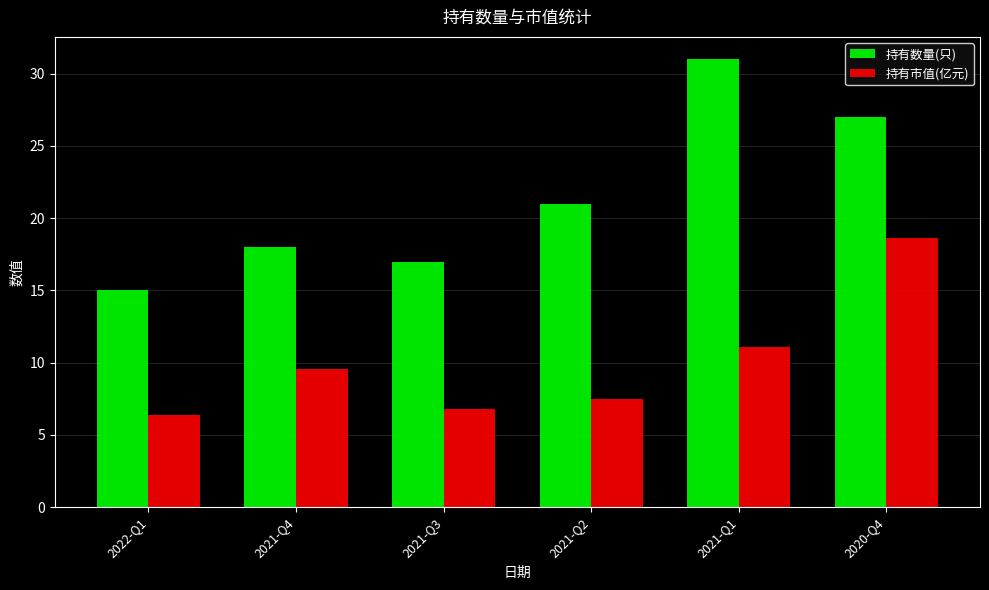

Is it true that 持有市值(亿元) equals 5.8 at 2021-Q1?

False